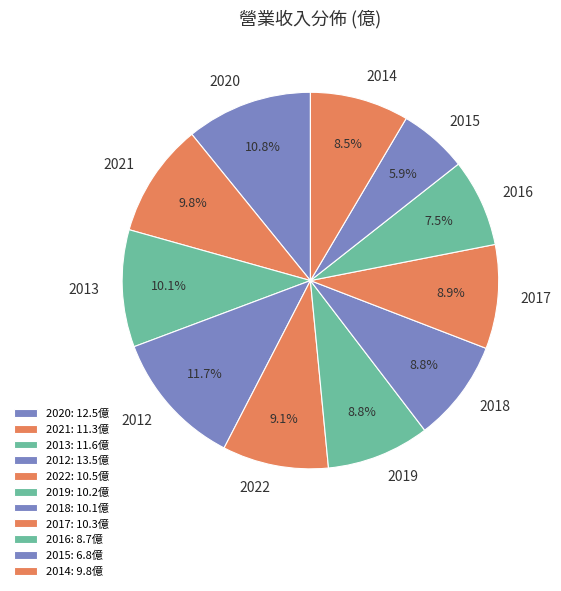

Is 2022 the majority of the pie?

No